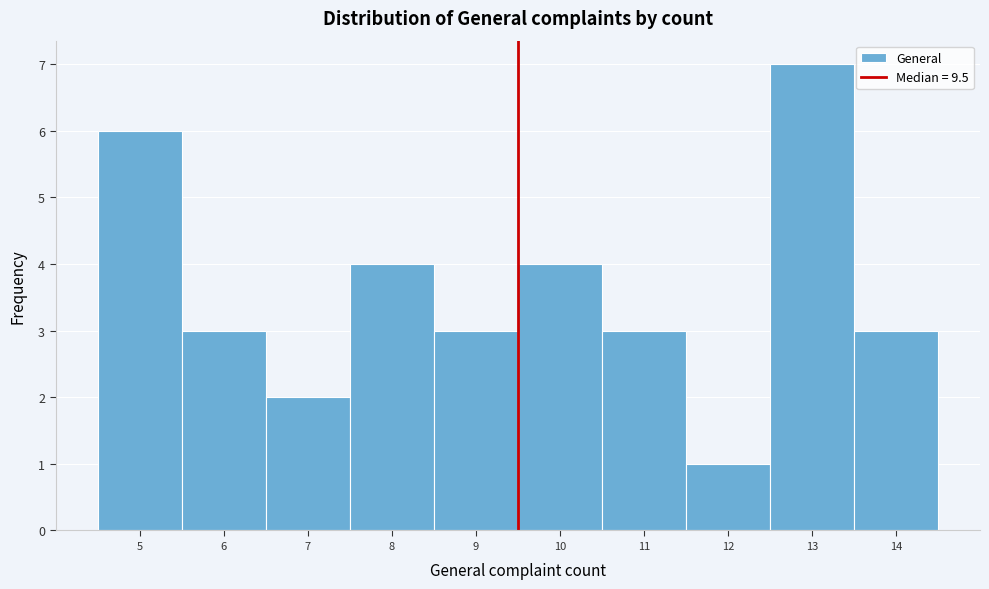

How tall is the bar that spans 7.5 to 8.5 on the x-axis? The values are not printed on the chart, so give them approximately, as read against the axis.

4